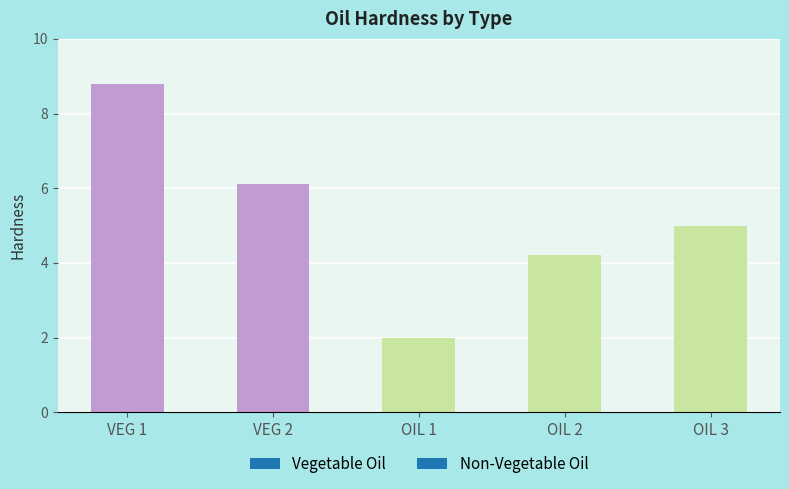

How many bars are there in total?

5